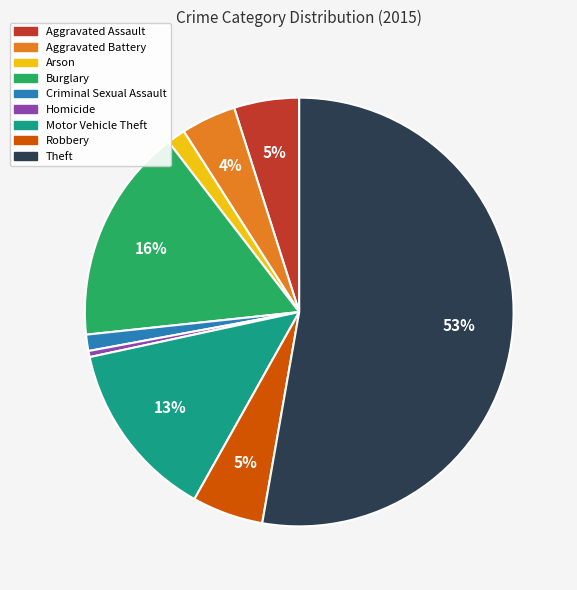

Which slice represents more than half of the pie?

Theft